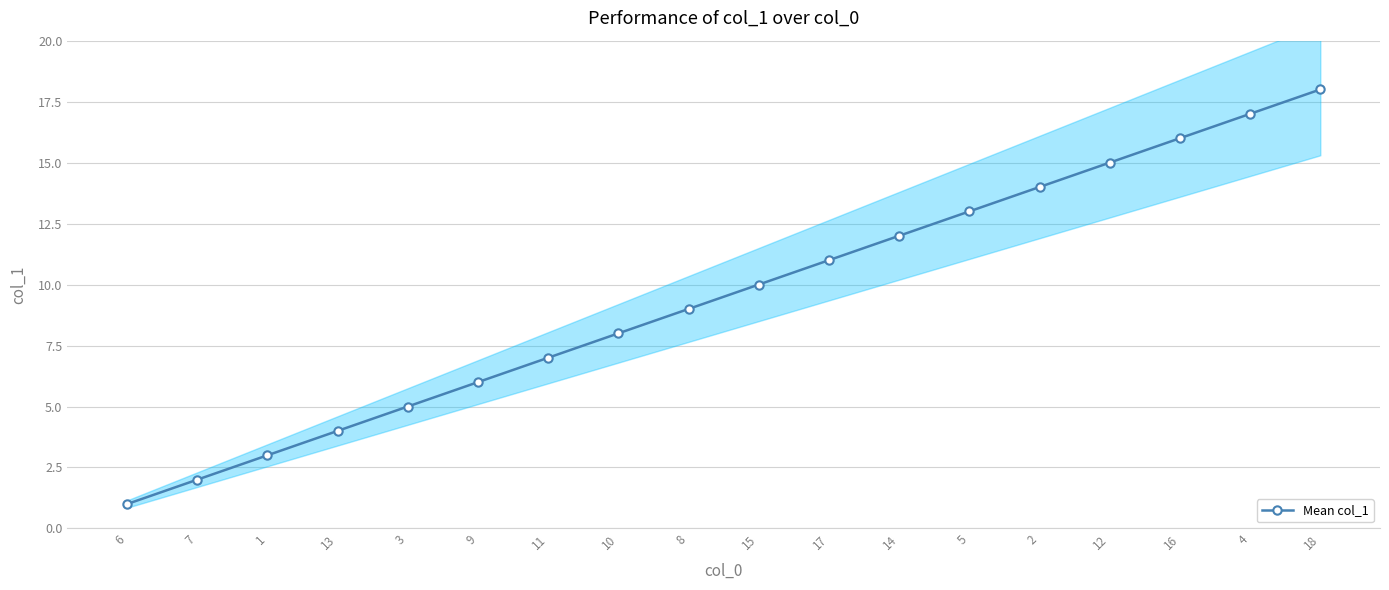

True or false: the data shows 7 at 11.

True